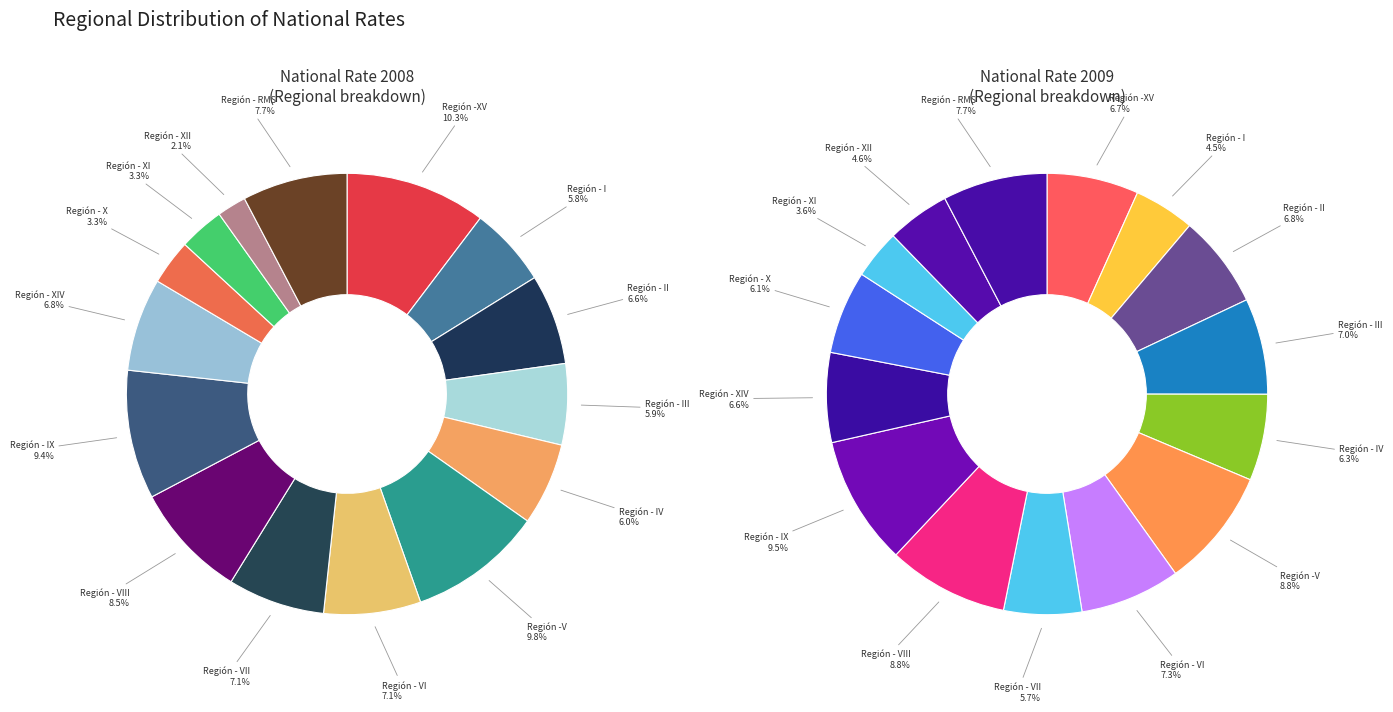

Is the sum of Región - XI and Región - VII greater than half?

No